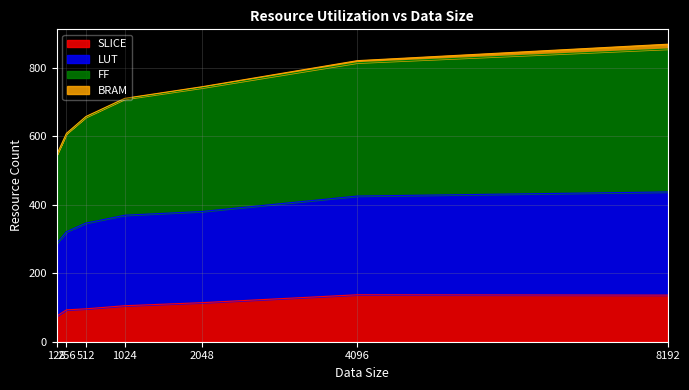

The LUT series shows 346 at 512. True or false?

True